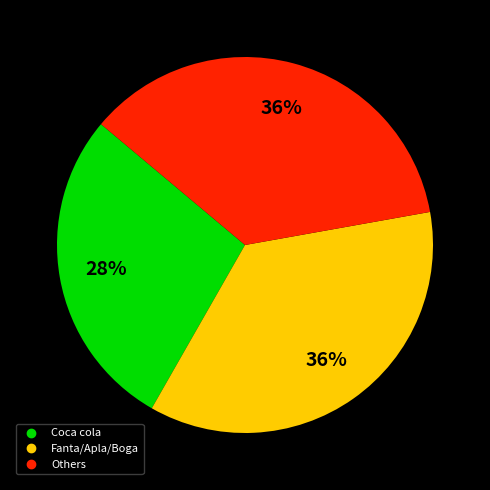

To the nearest percent, what is the difference between the largest and smallest slice percentages?

8%